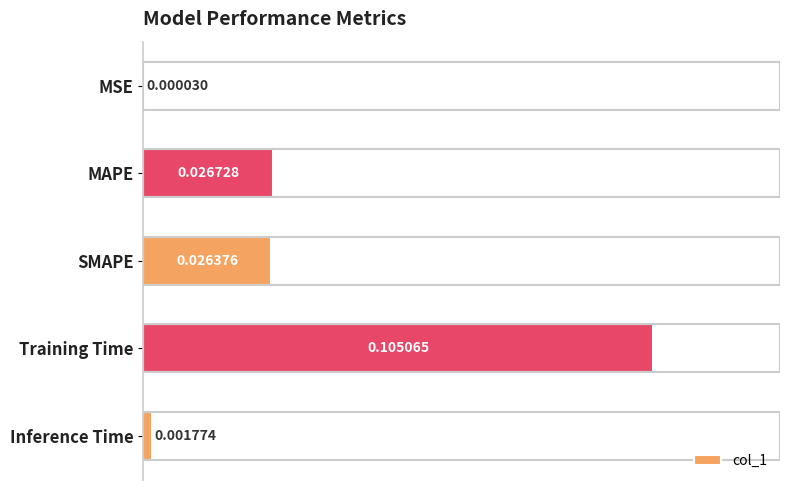

Which category has the highest value across all series?

Training Time